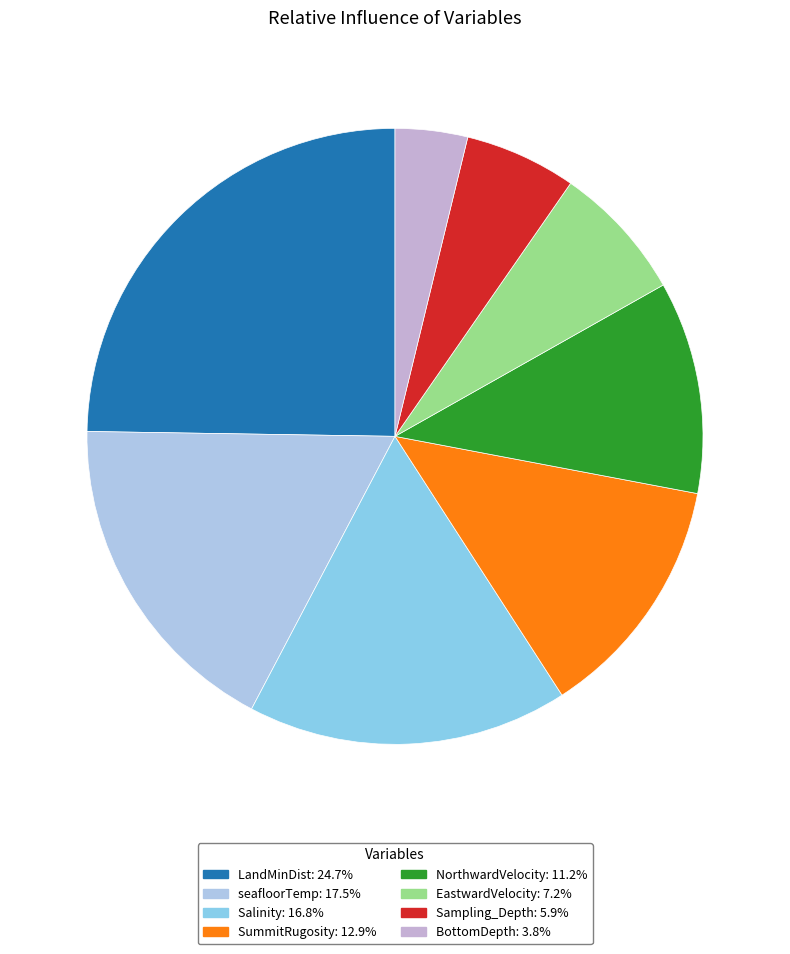

The seafloorTemp slice represents 5% of the pie. True or false?

False